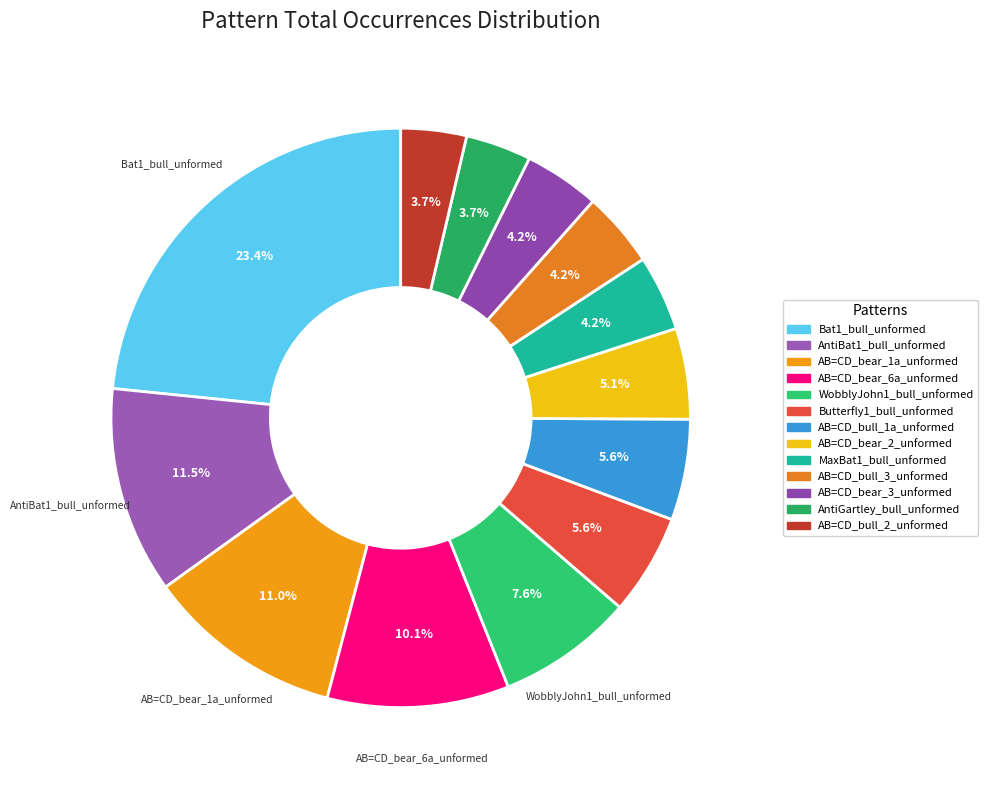

Which slice is the largest?

Bat1_bull_unformed